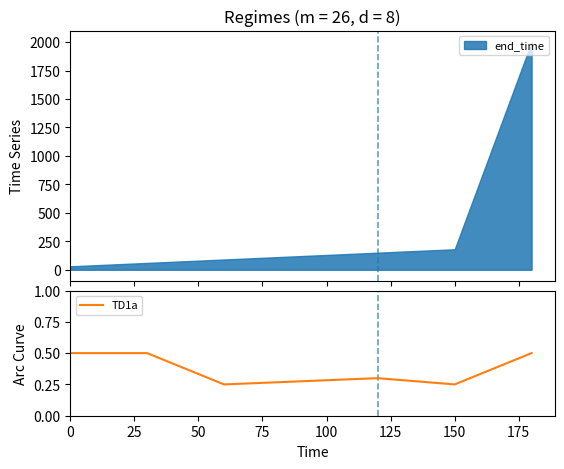

Does the chart display data point markers on the line(s)?

No